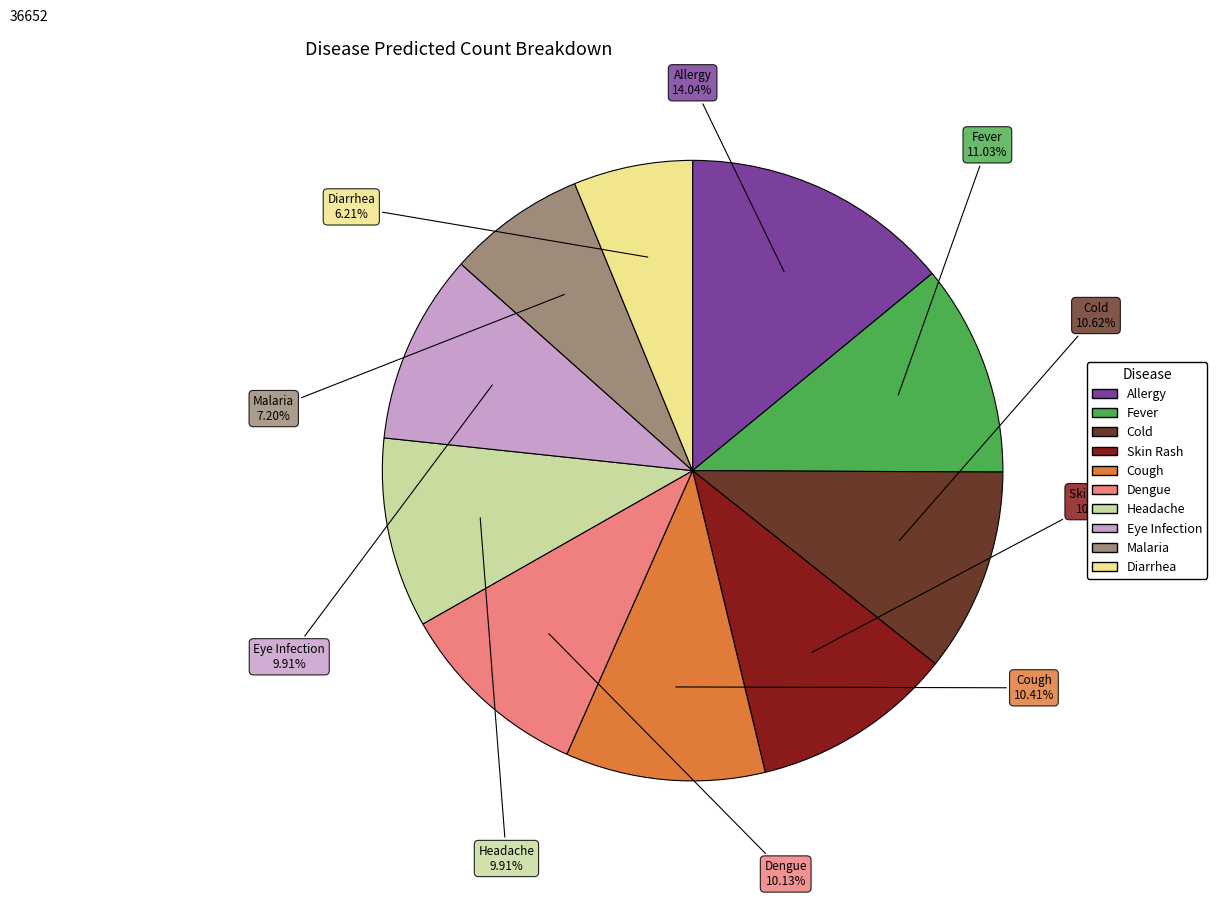

To the nearest percent, what portion does Malaria represent?

7%